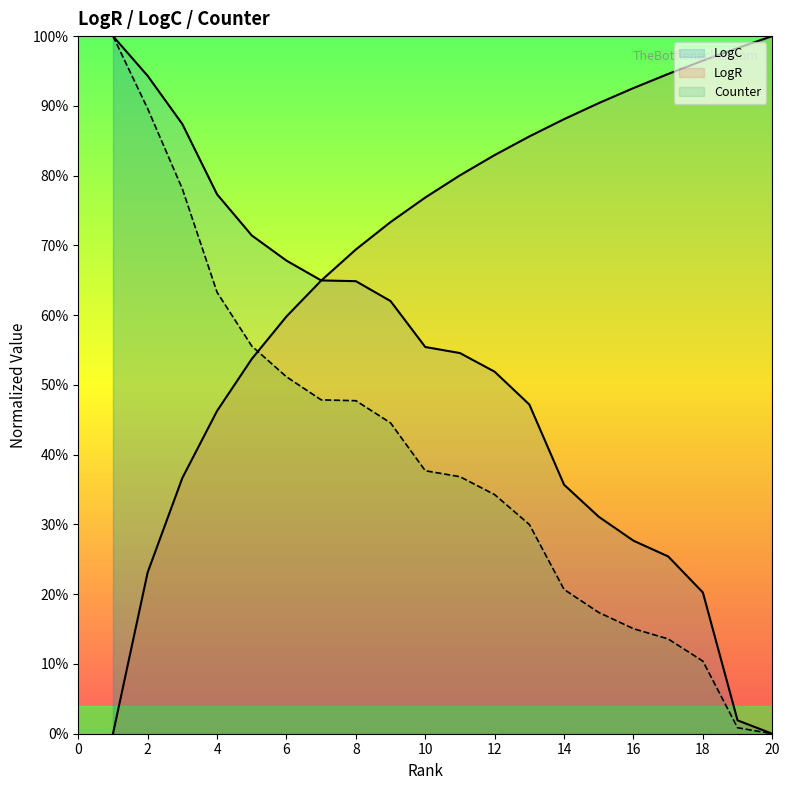

Rank the series by their average value, from lowest to highest.

Counter, LogC, LogR